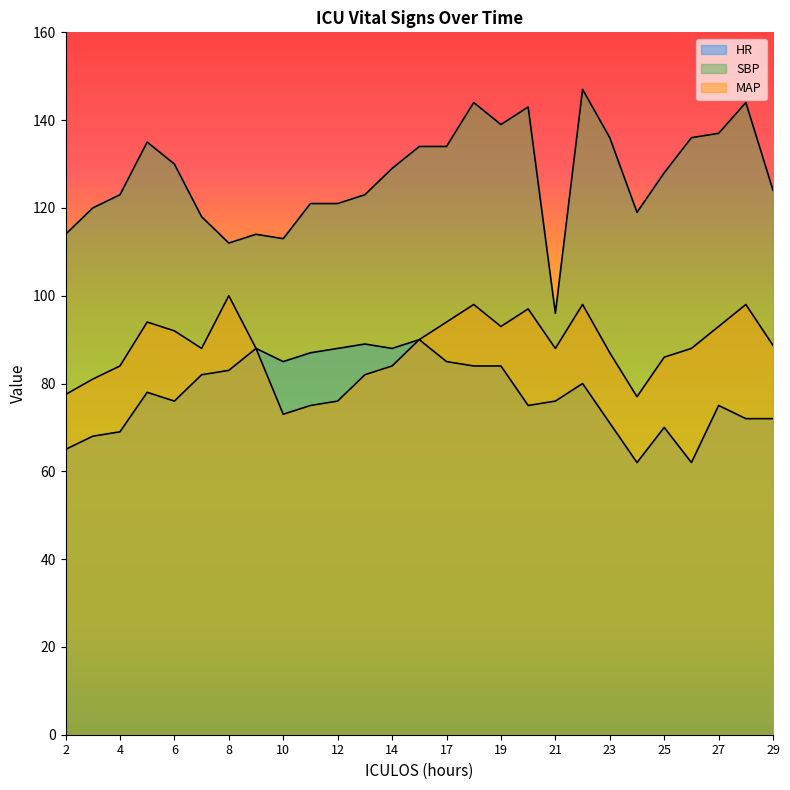

Reading left to right, extract all data points from this chart.

HR: 65.0	68.0	69.0	78.0	76.0	82.0	83.0	88.0	85.0	87.0	88.0	89.0	88.0	90.0	85.0	84.0	84.0	75.0	76.0	80.0	71.0	62.0	70.0	62.0	75.0	72.0	72.0
SBP: 114.0	120.0	123.0	135.0	130.0	118.0	112.0	114.0	113.0	121.0	121.0	123.0	129.0	134.0	134.0	144.0	139.0	143.0	96.0	147.0	136.0	119.0	128.0	136.0	137.0	144.0	124.0
MAP: 77.5	81.0	84.0	94.0	92.0	88.0	100.0	88.0	73.0	75.0	76.0	82.0	84.0	90.0	94.0	98.0	93.0	97.0	88.0	98.0	87.0	77.0	86.0	88.0	93.0	98.0	88.7